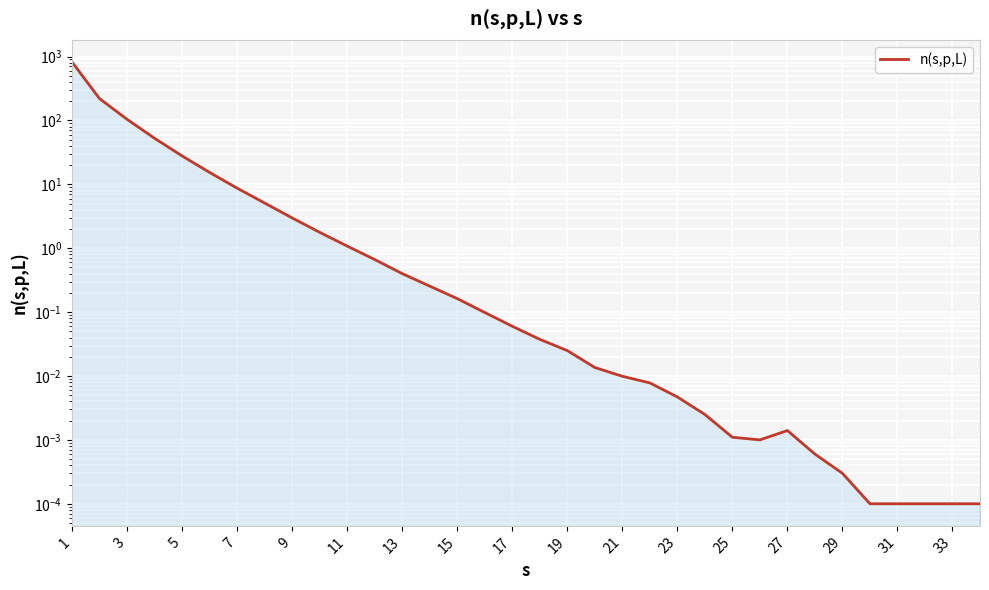

What is the average value?

37.2